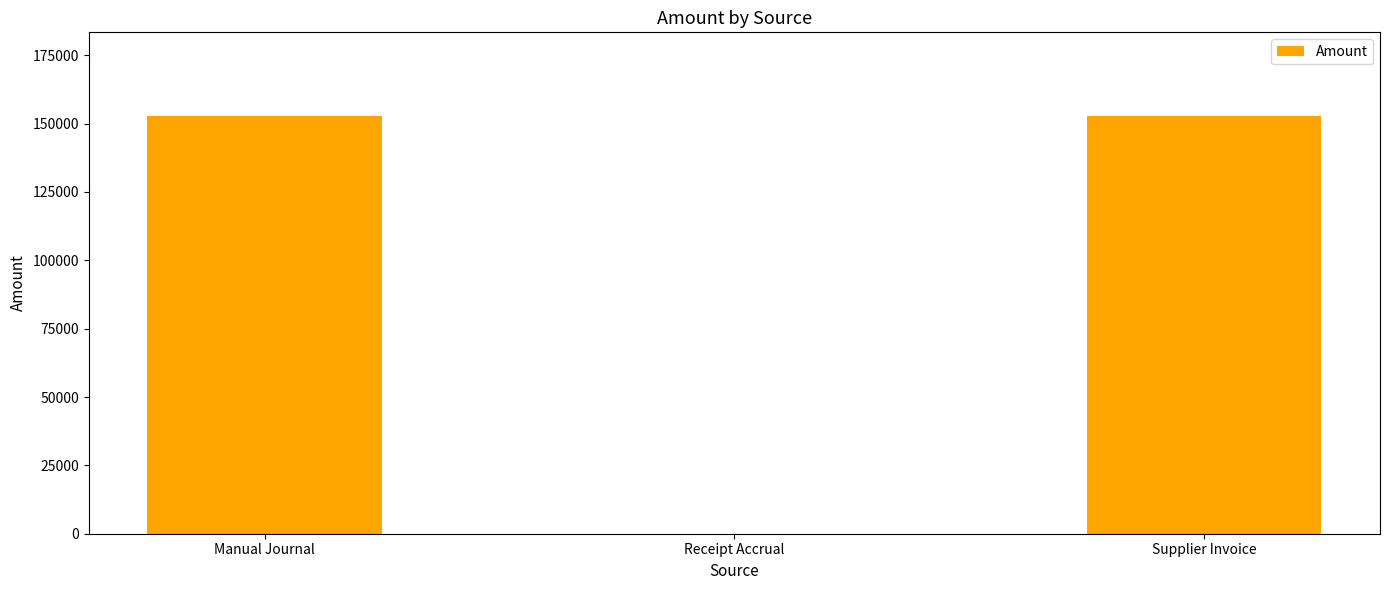

The value at Manual Journal is 152827.7. True or false?

True